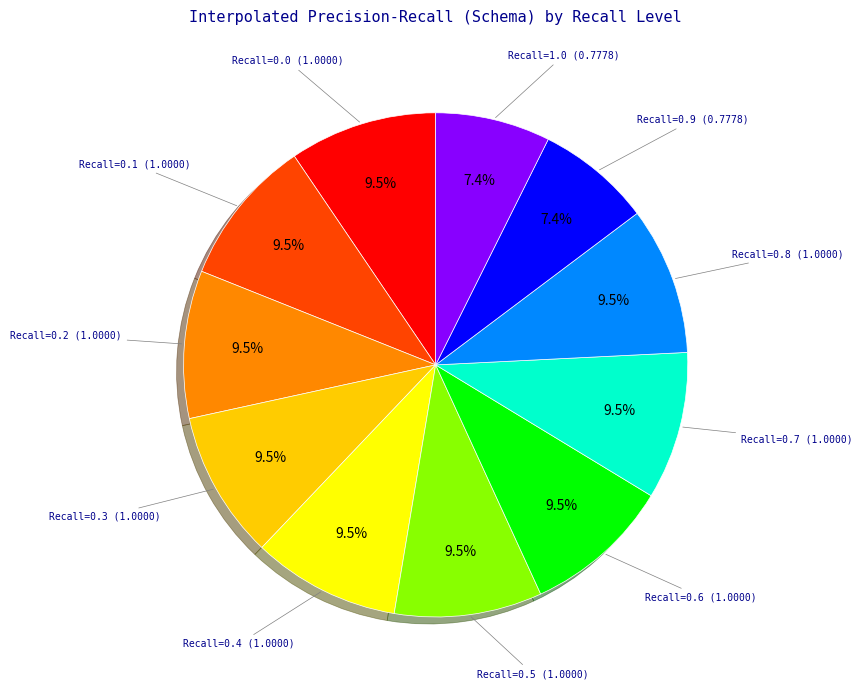

Does any single category account for the majority?

No